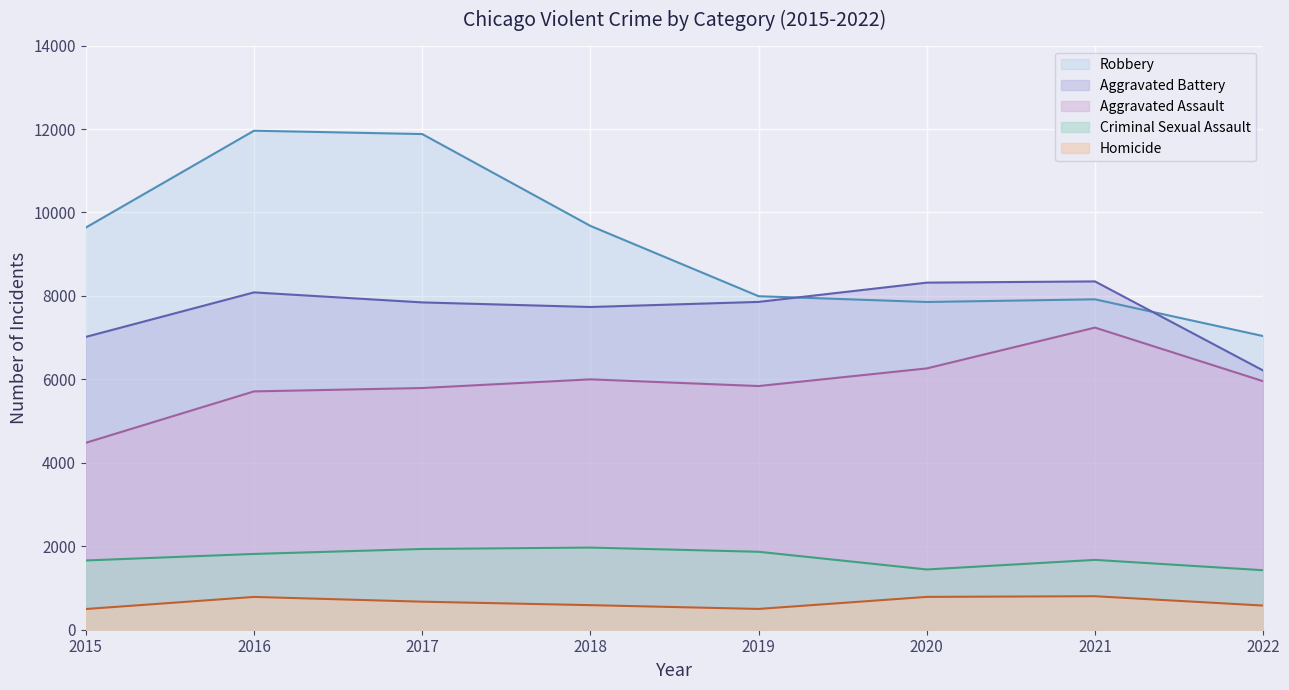

Reading right to left, what are all the values shown in this chart?

Robbery: 7038	7919	7855	7994	9679	11880	11960	9638
Aggravated Battery: 6212	8348	8319	7857	7735	7845	8085	7018
Aggravated Assault: 5956	7241	6263	5840	6001	5793	5712	4480
Criminal Sexual Assault: 1426	1674	1444	1868	1969	1935	1816	1660
Homicide: 579	803	787	498	589	672	786	496